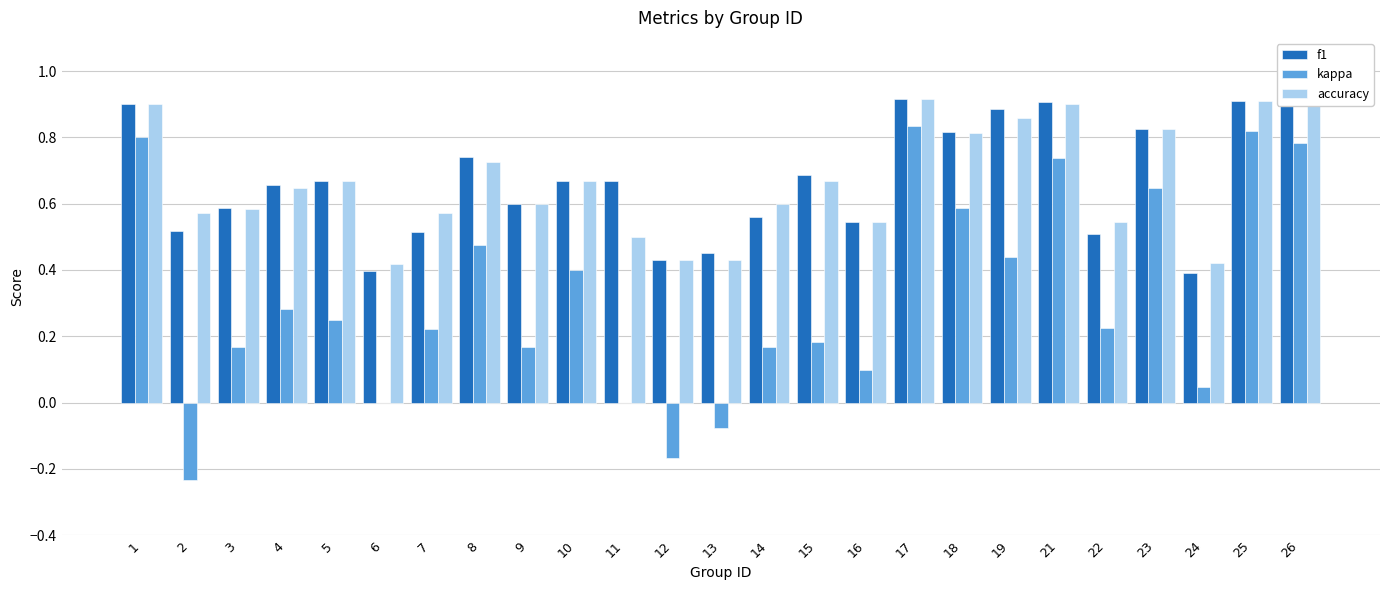

Is it true that f1 equals 0.7 at 10?

True